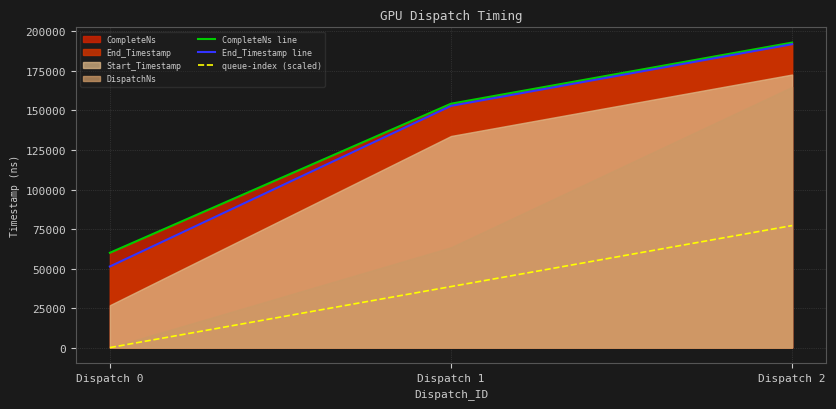

List the labels in order of End_Timestamp line value, smallest first.

Dispatch 0, Dispatch 1, Dispatch 2